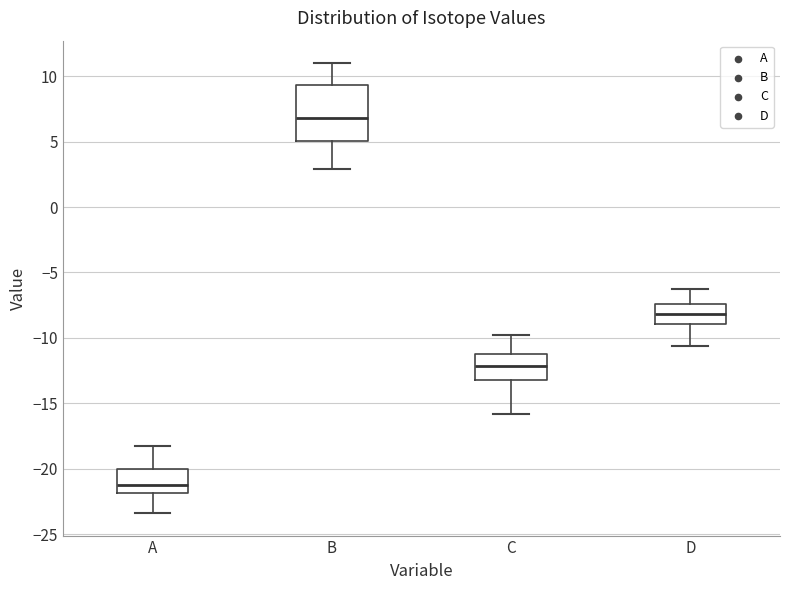

Reading left to right, read every box against the y-axis: the position of its median line, the range the box covers, and the ends of its whiskers. The values are not printed on the chart, so give them approximately, as read against the axis.

A: median -21.0, box -22.0 to -20.0, whiskers -23.5 to -18.0
B: median 7.0, box 5.0 to 9.5, whiskers 3.0 to 11.0
C: median -12.0, box -13.0 to -11.0, whiskers -16.0 to -10.0
D: median -8.0, box -9.0 to -7.5, whiskers -10.5 to -6.5